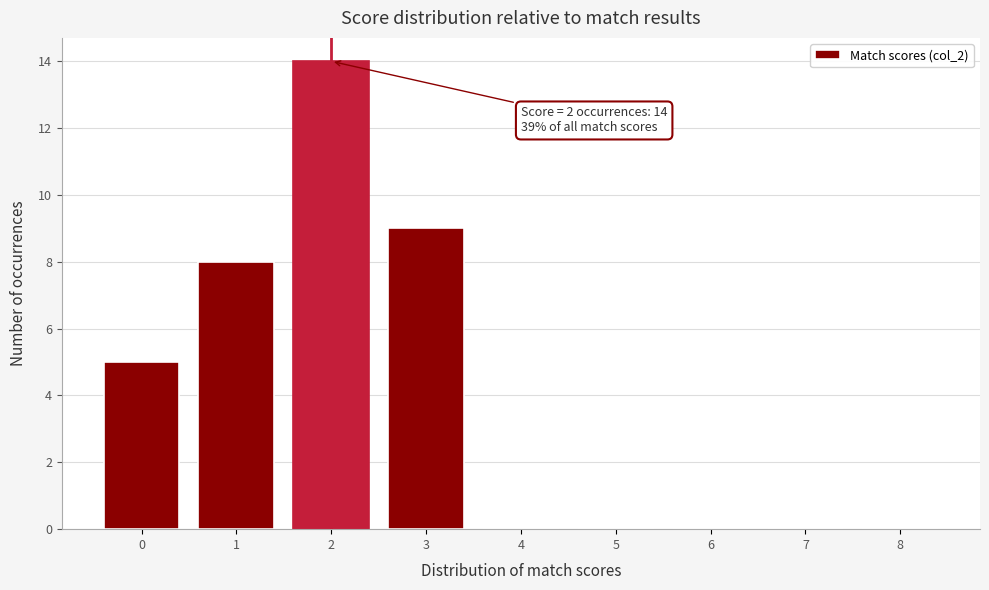

Over which range of the x-axis is the bar tallest?

1.5 to 2.5